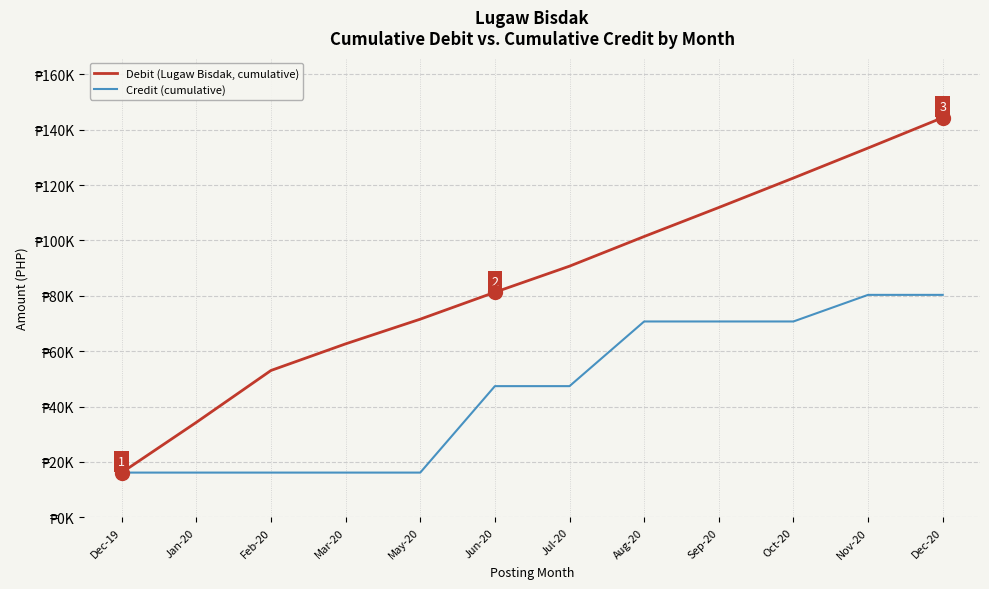

What are all the series names shown in the legend?

Debit (Lugaw Bisdak, cumulative), Credit (cumulative)